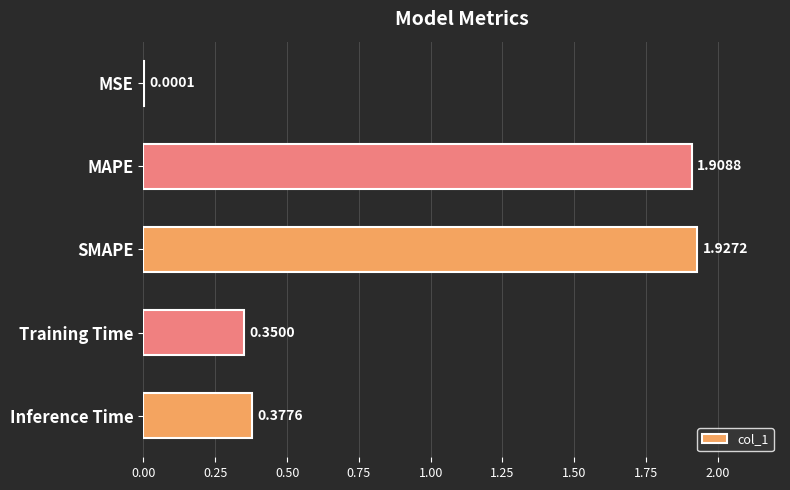

Which has a higher value, MAPE or Training Time?

MAPE